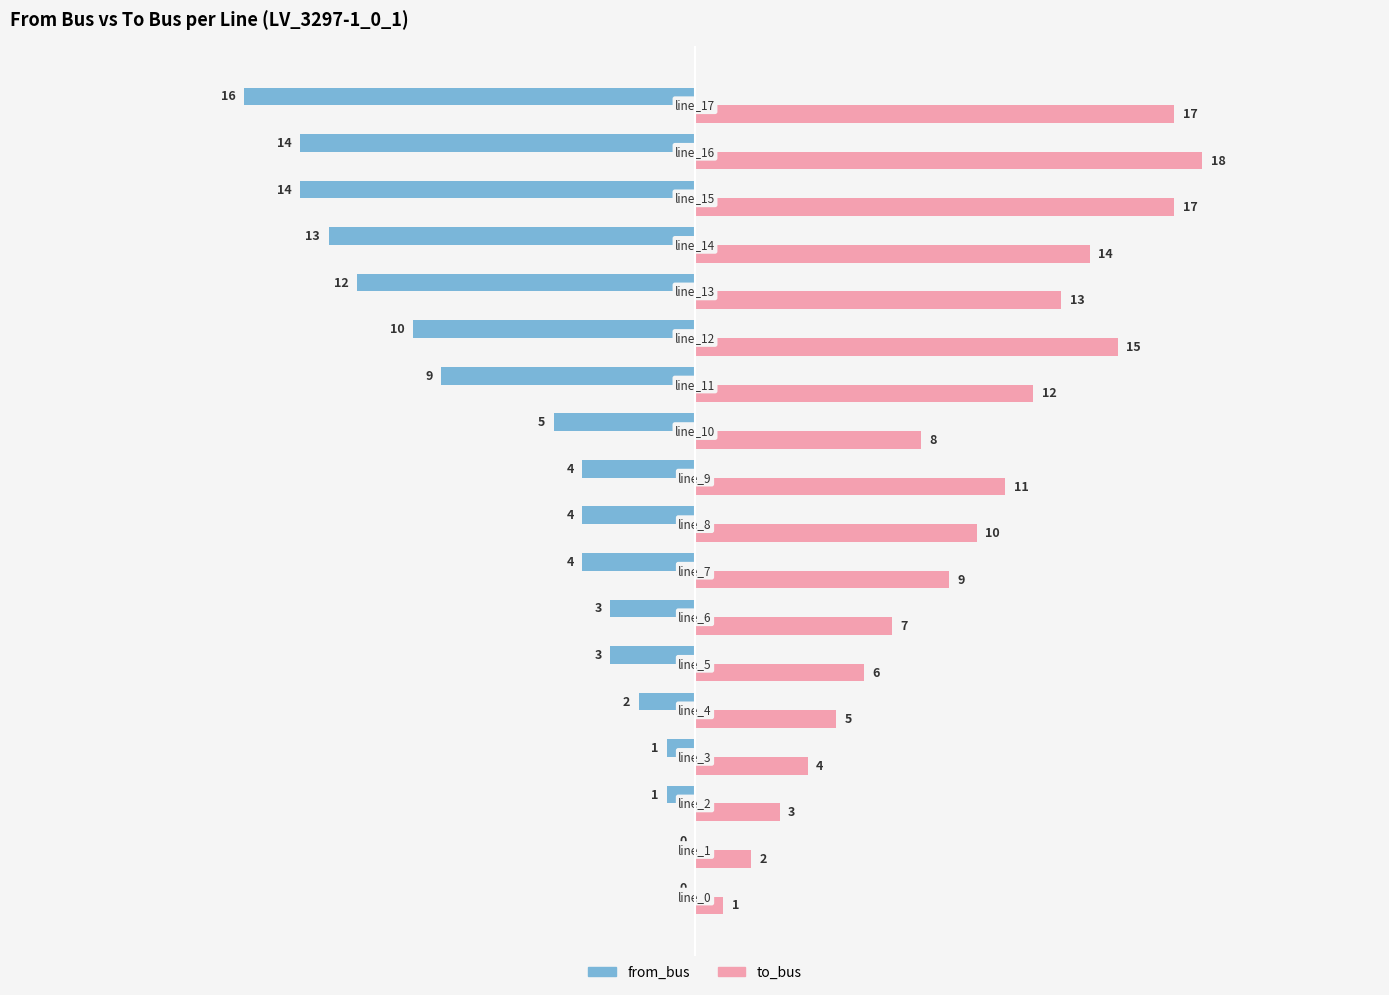

Which series has the largest total across all categories?

to_bus